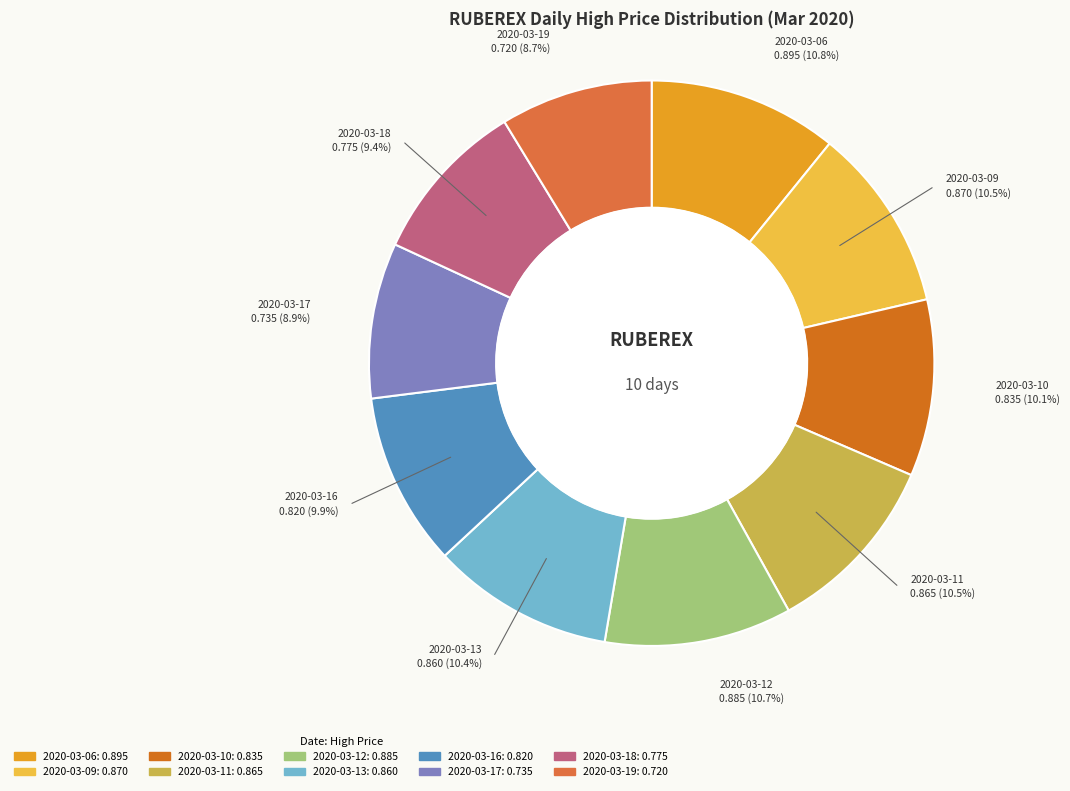

Is there a majority slice in this chart?

No